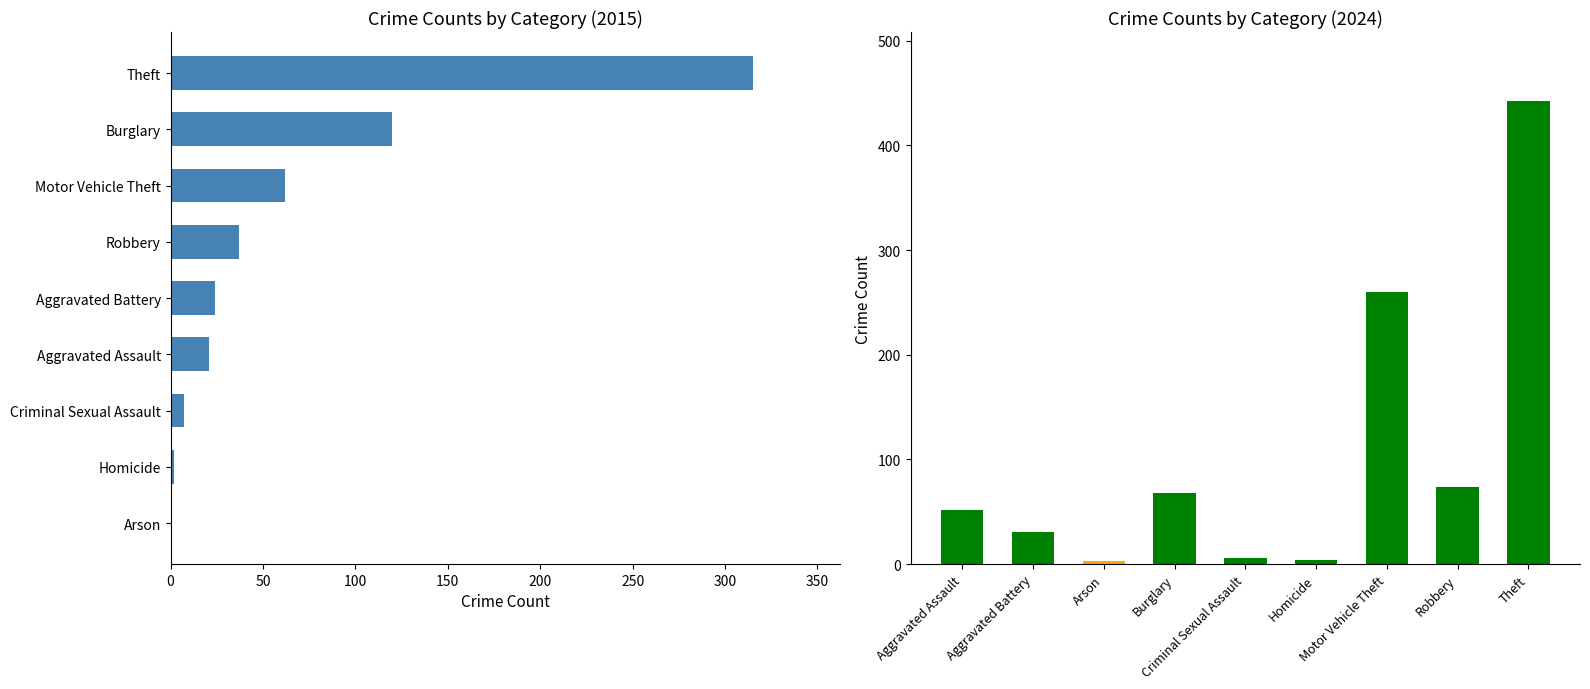

What is the value of the 2015 bar at the 8th from the left?

37